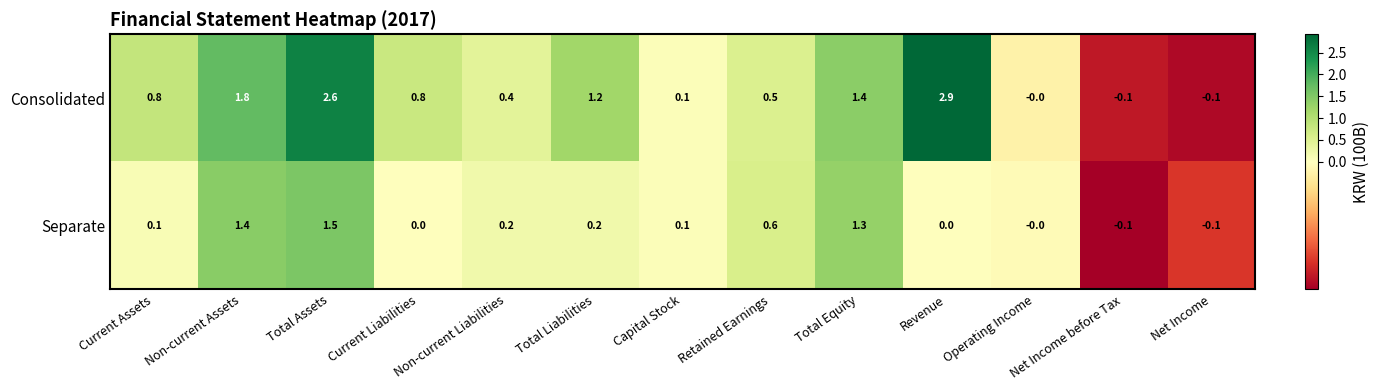

What is the difference between the second highest and second lowest values in the Consolidated series?

2.7